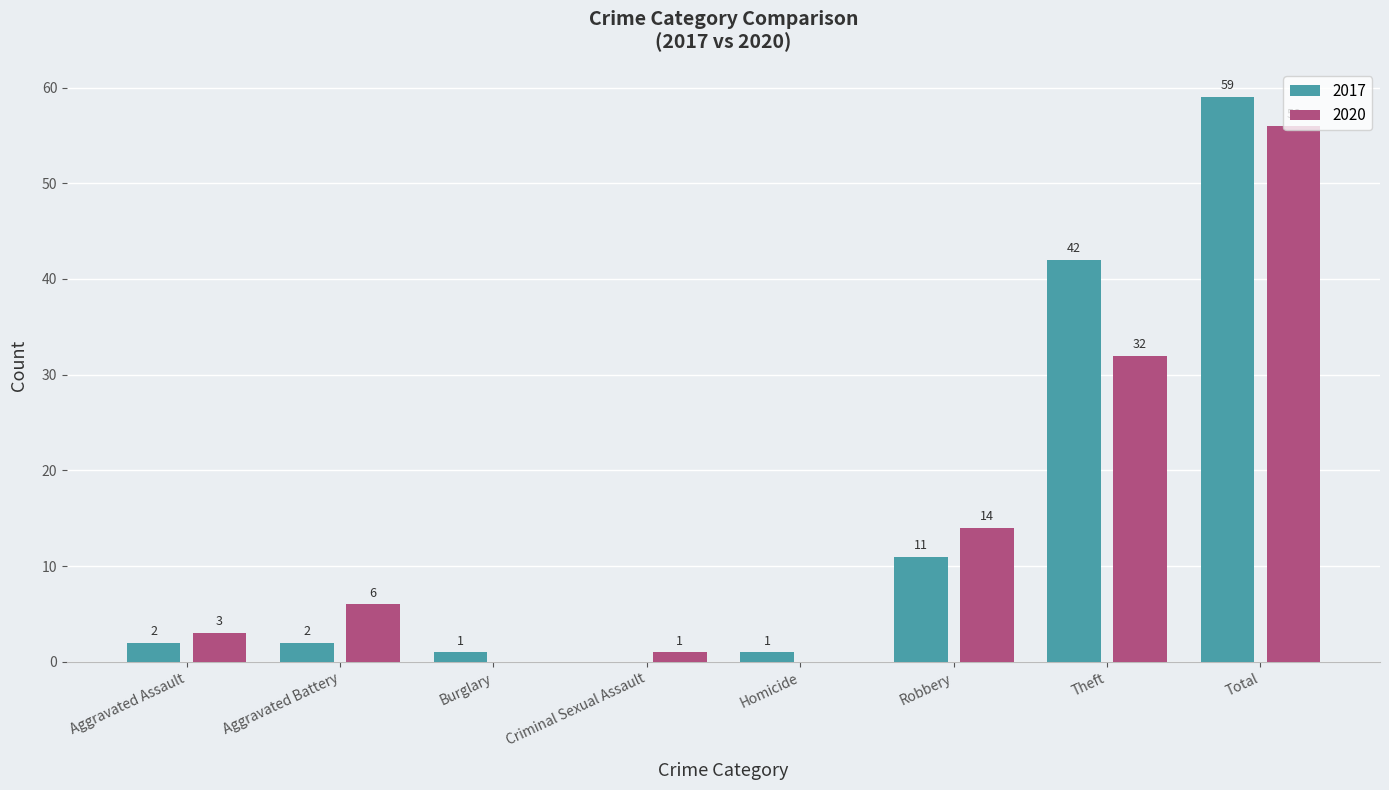

At which category is the sum across all series the highest?

Total